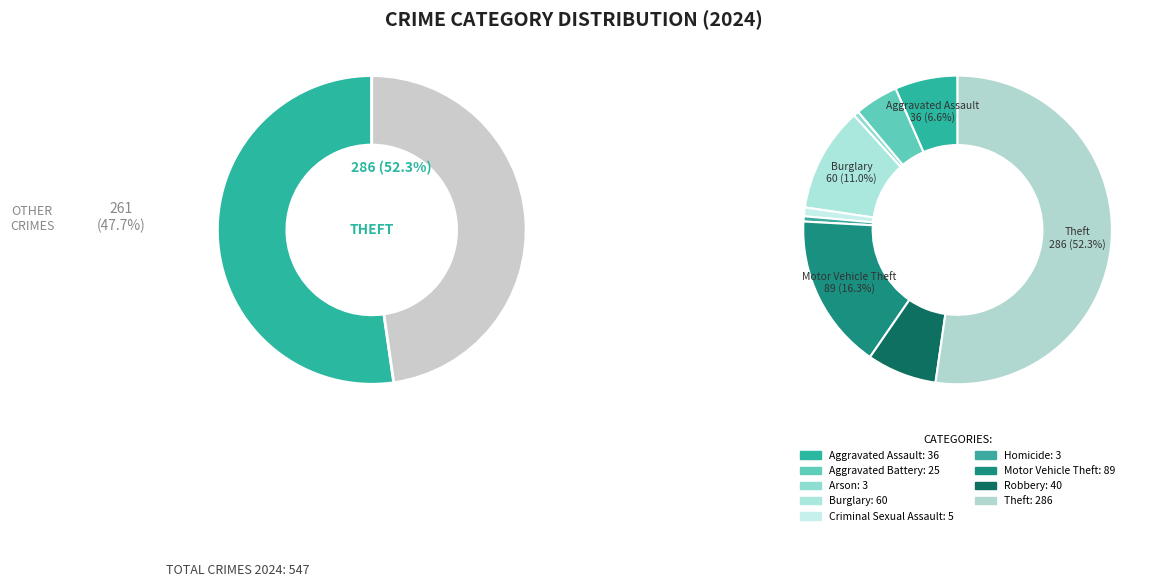

Combined, do 4 and 1 account for over 50%?

No